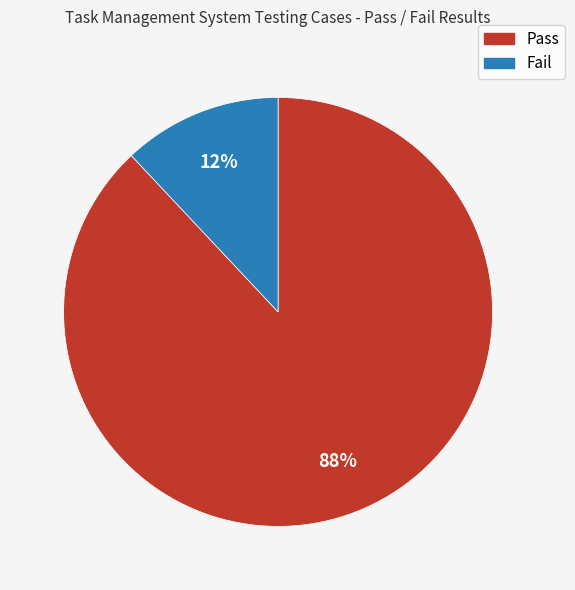

What percentage is the Pass slice, to the nearest percent?

88%